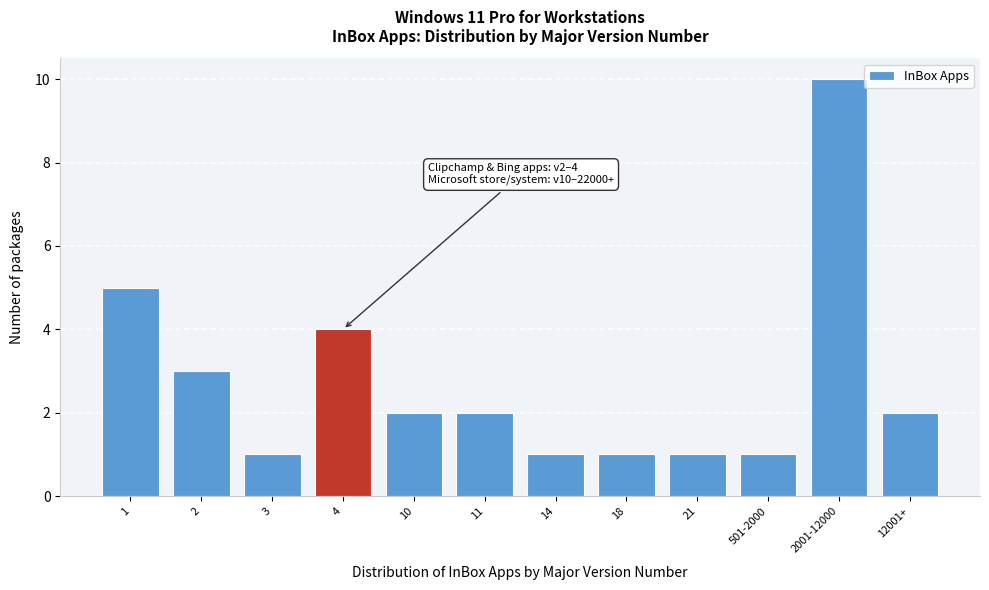

Reading left to right, extract all data points from this chart.

5	3	1	4	2	2	1	1	1	1	10	2